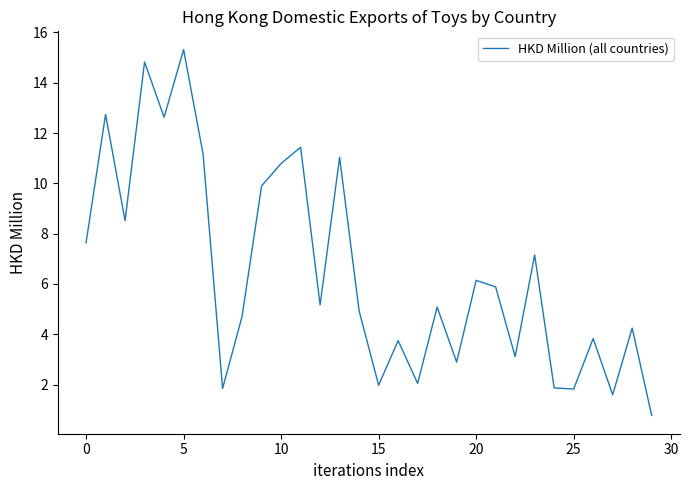

What is the smallest value displayed?

0.8